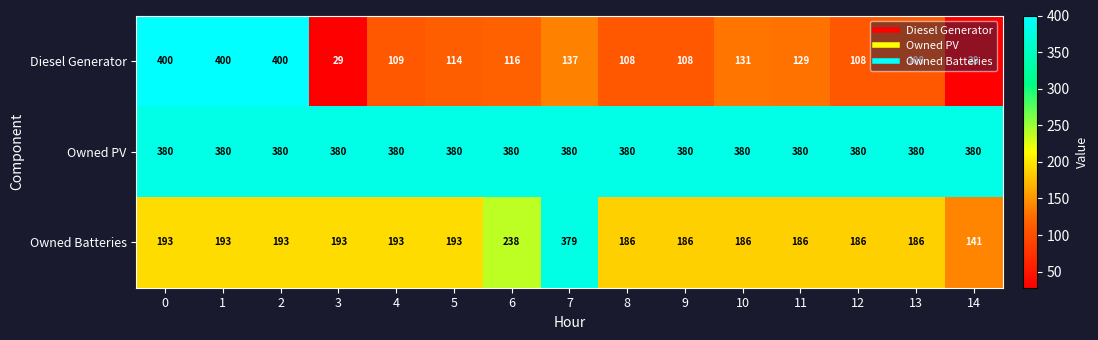

How many categories are shown in the chart?

15